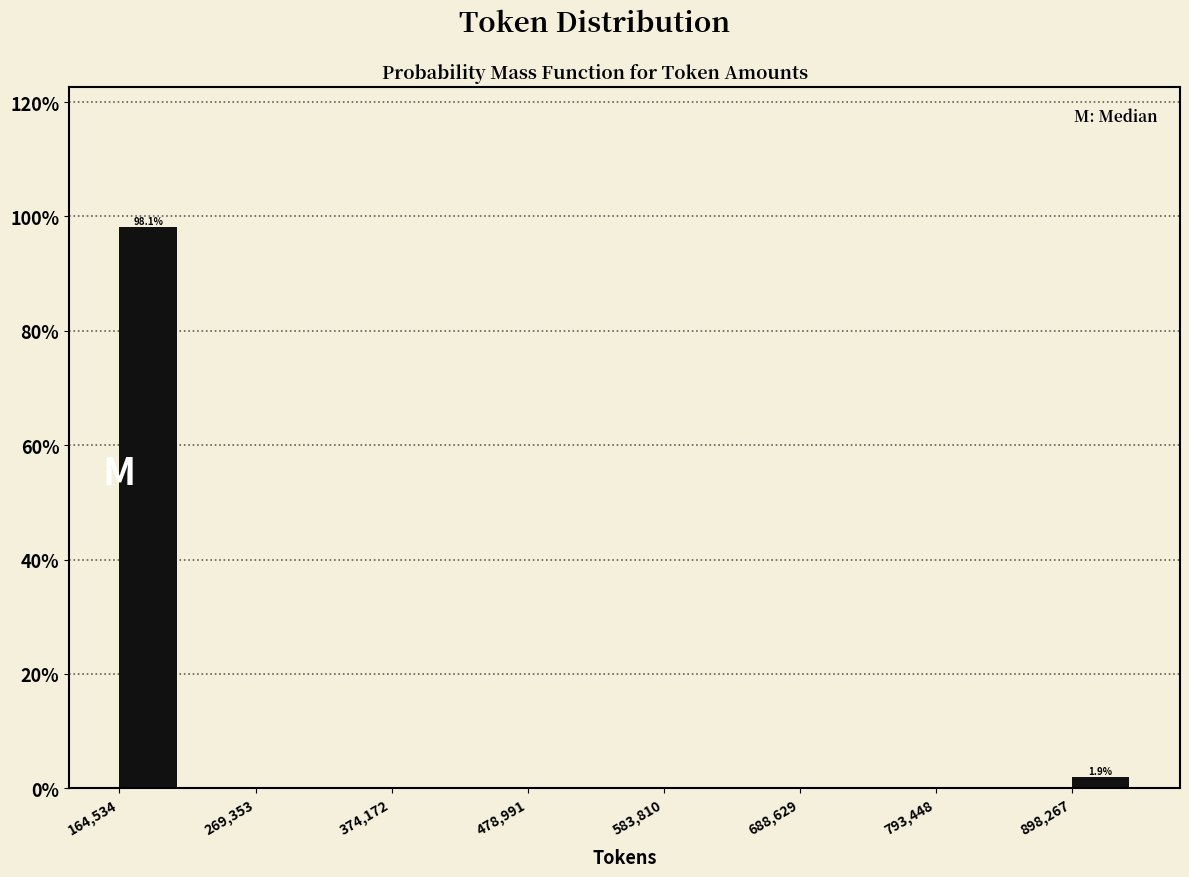

Around what value on the x-axis is the tallest bar? Give the approximate position of its centre, as read against the axis.

180000